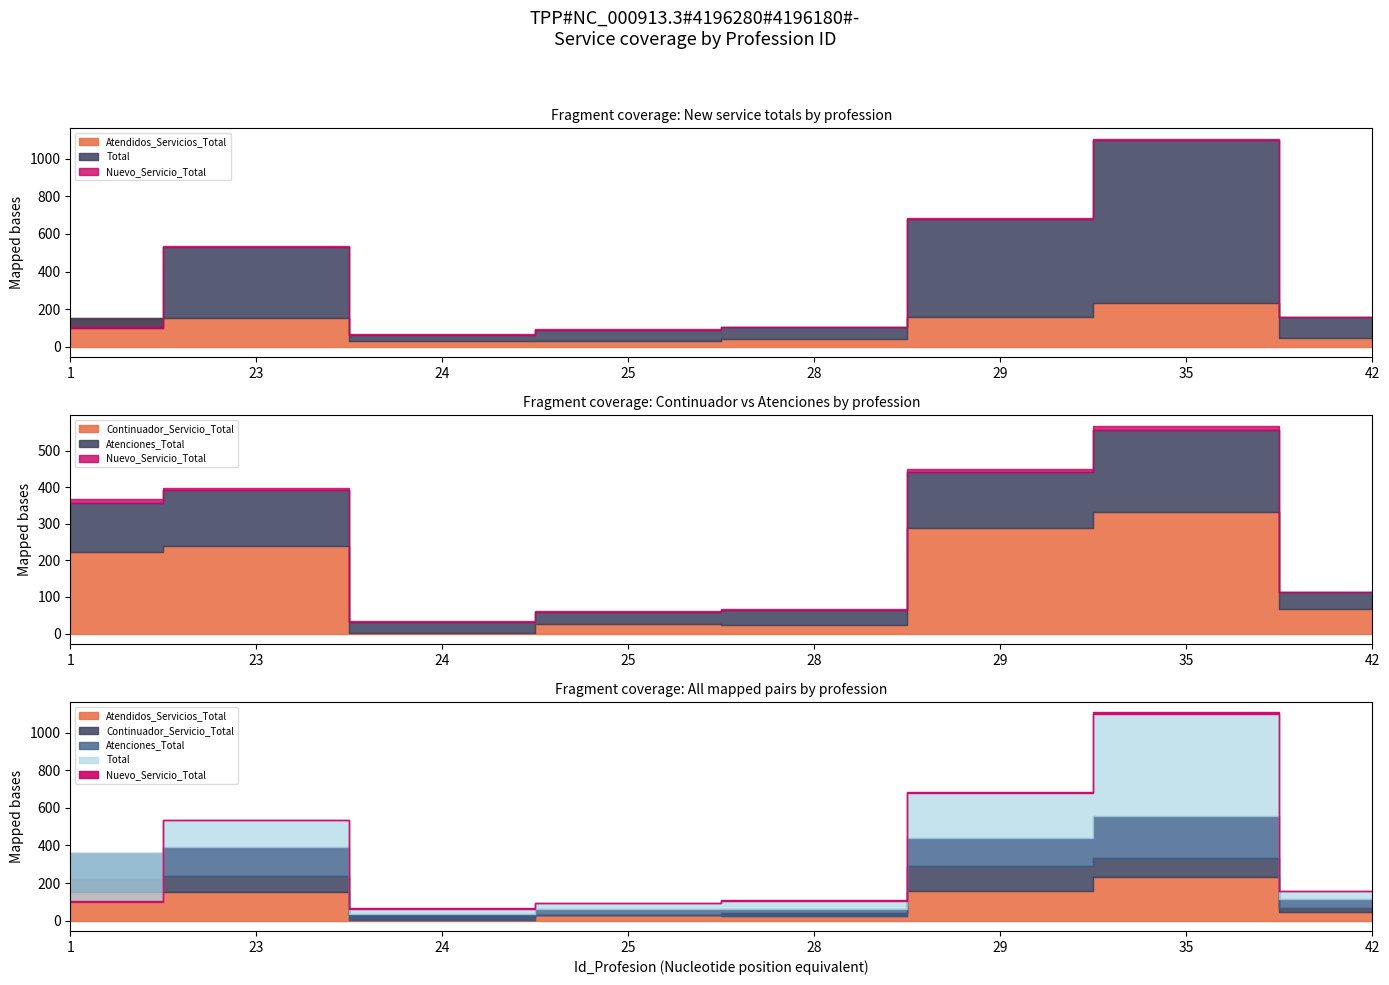

The value of Atenciones_Total at 24 is 47. True or false?

False